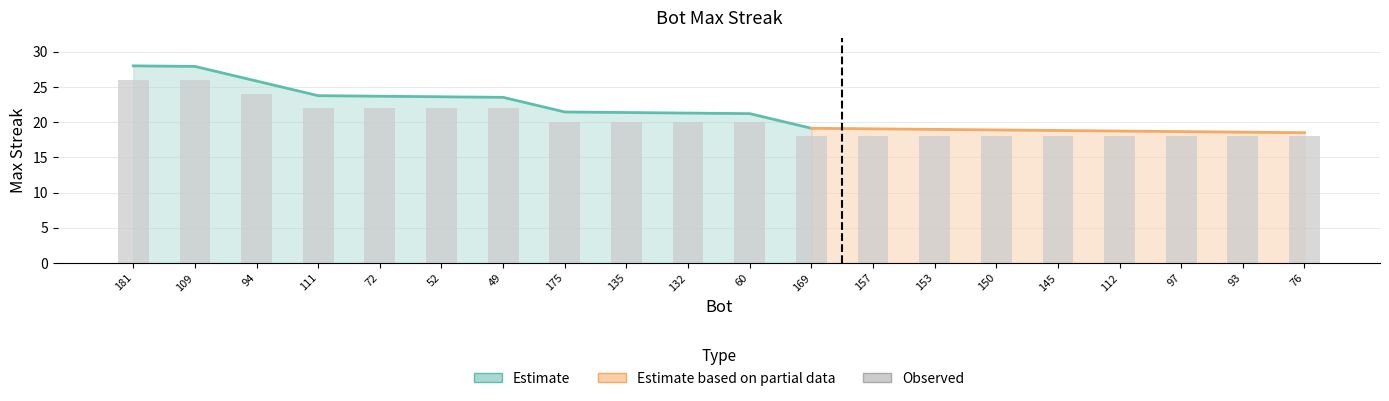

What is the ratio of the value at 94 to the value at 93?

1.3